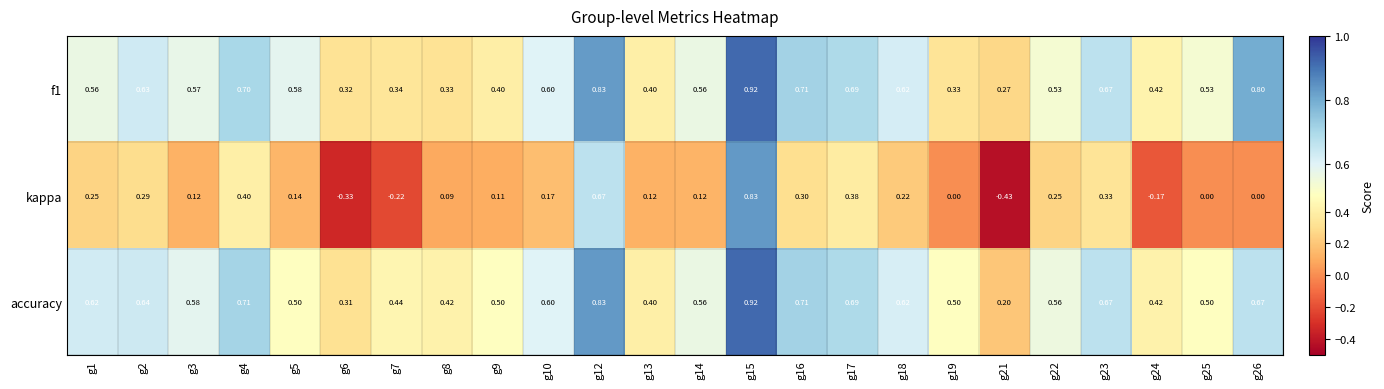

Which series has the largest total across all categories?

accuracy